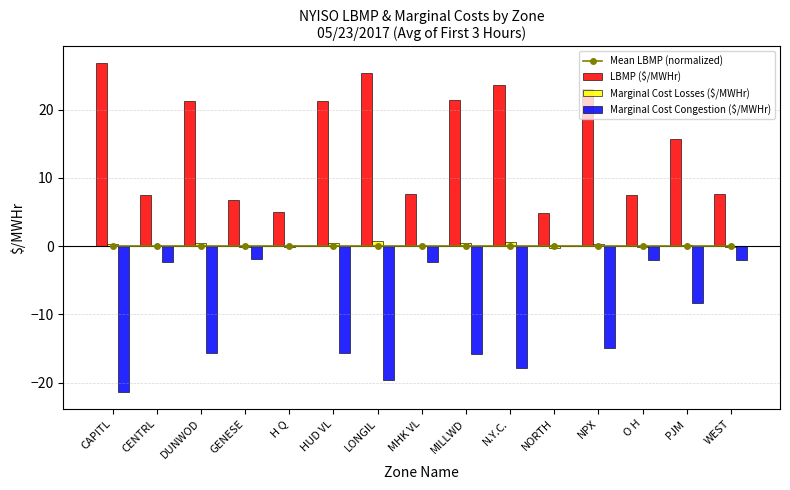

What is the difference between the highest and lowest values at WEST?

9.6